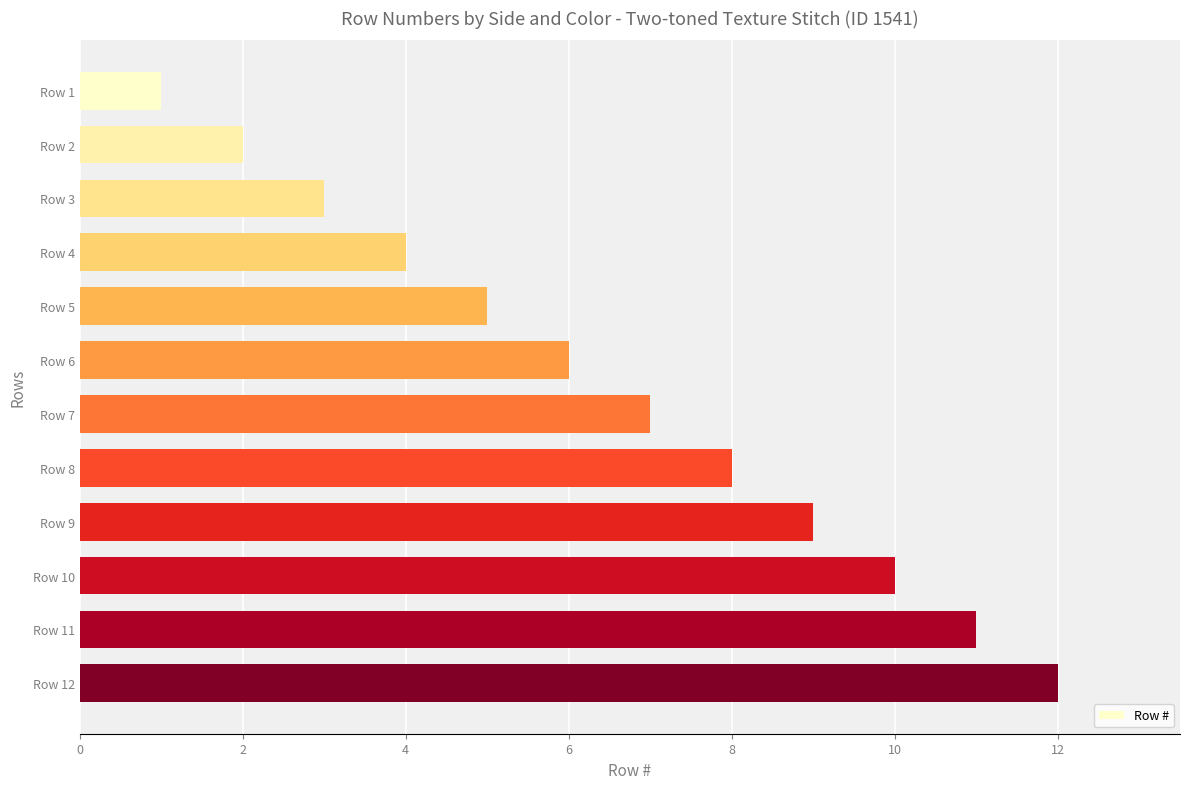

The value at Row 12 is 12. True or false?

True